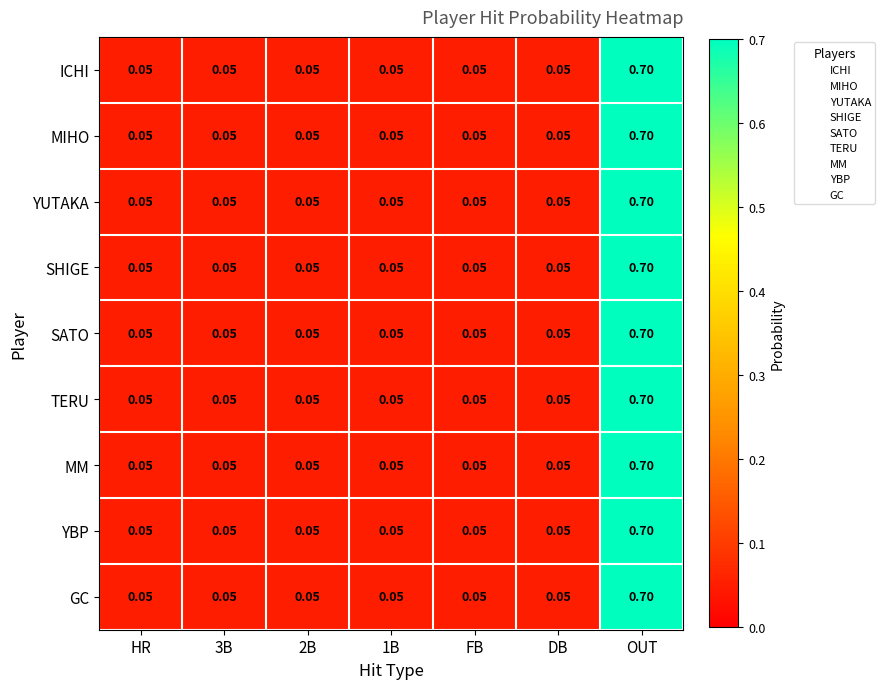

Reading right to left, transcribe all the data shown in this chart.

ICHI: OUT=0.7	DB=0.1	FB=0.1	1B=0.1	2B=0.1	3B=0.1	HR=0.1
MIHO: OUT=0.7	DB=0.1	FB=0.1	1B=0.1	2B=0.1	3B=0.1	HR=0.1
YUTAKA: OUT=0.7	DB=0.1	FB=0.1	1B=0.1	2B=0.1	3B=0.1	HR=0.1
SHIGE: OUT=0.7	DB=0.1	FB=0.1	1B=0.1	2B=0.1	3B=0.1	HR=0.1
SATO: OUT=0.7	DB=0.1	FB=0.1	1B=0.1	2B=0.1	3B=0.1	HR=0.1
TERU: OUT=0.7	DB=0.1	FB=0.1	1B=0.1	2B=0.1	3B=0.1	HR=0.1
MM: OUT=0.7	DB=0.1	FB=0.1	1B=0.1	2B=0.1	3B=0.1	HR=0.1
YBP: OUT=0.7	DB=0.1	FB=0.1	1B=0.1	2B=0.1	3B=0.1	HR=0.1
GC: OUT=0.7	DB=0.1	FB=0.1	1B=0.1	2B=0.1	3B=0.1	HR=0.1